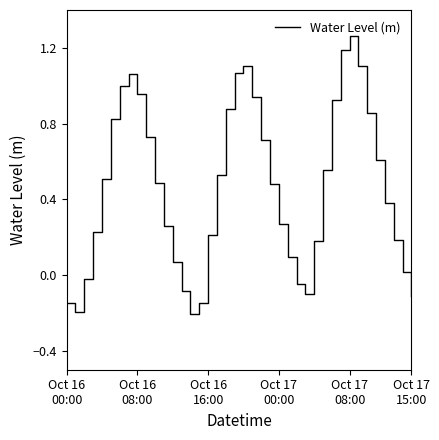

How many lines are shown in the chart?

1